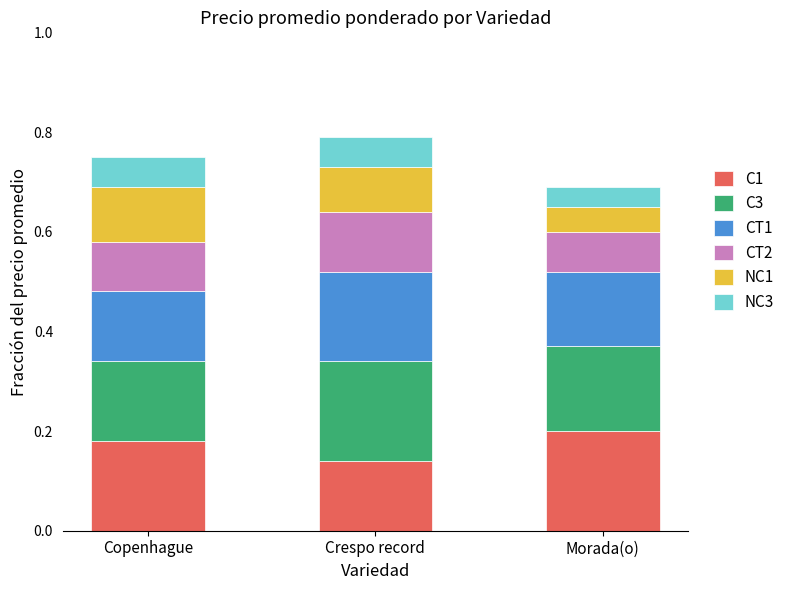

Which category has the lowest value in the C1 series?

Crespo record